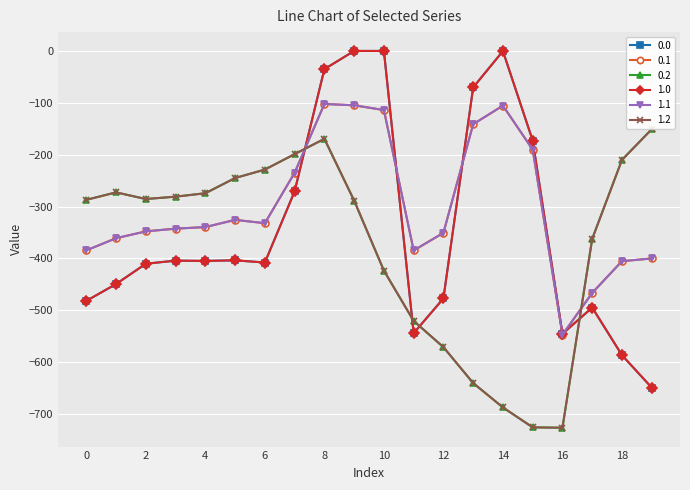

At which category is the sum across all series the highest?

8